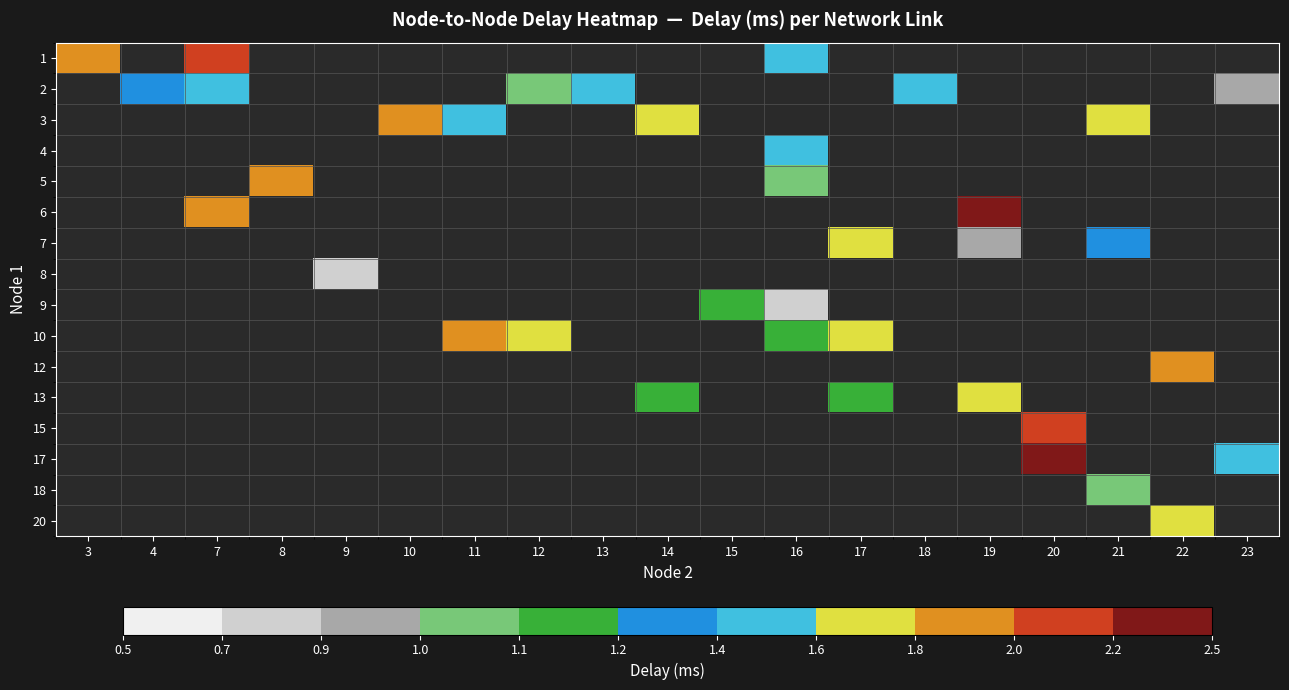

How many positive values does the row_1 series have?

6